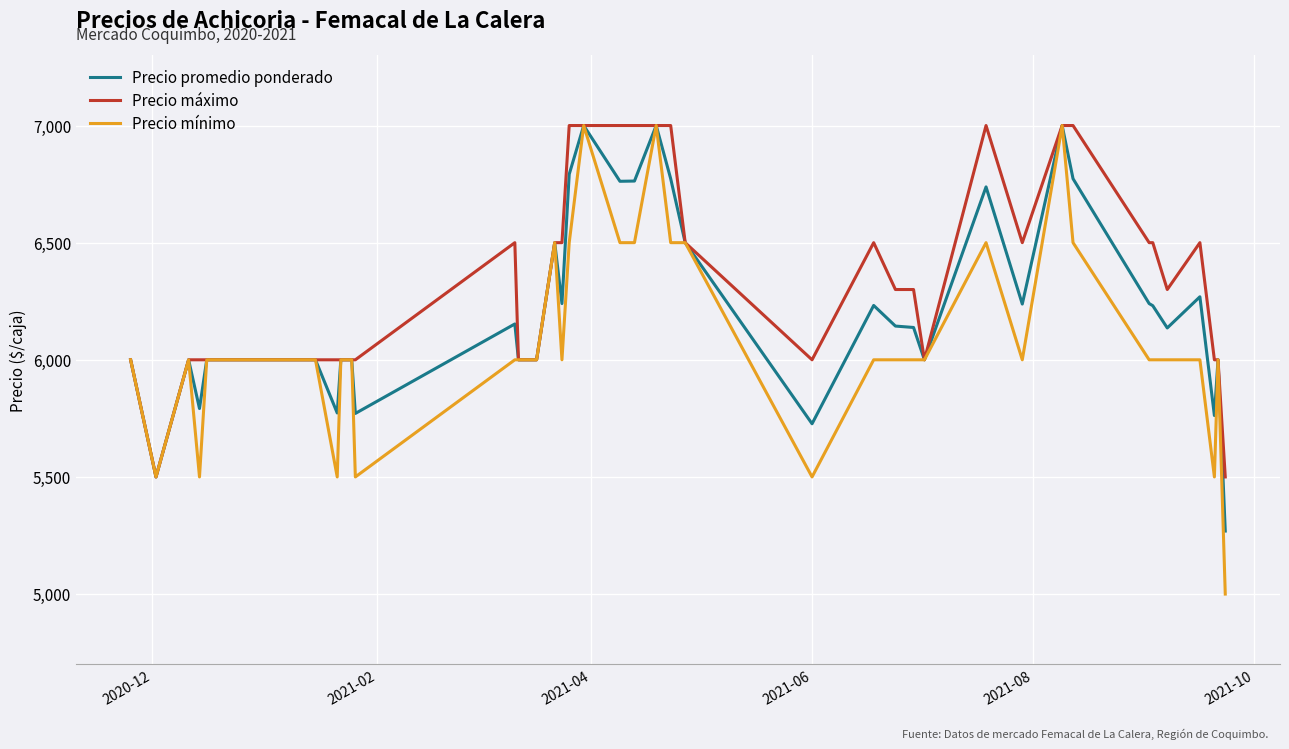

List the series in order of their overall mean, highest first.

Precio máximo, Precio promedio ponderado, Precio mínimo